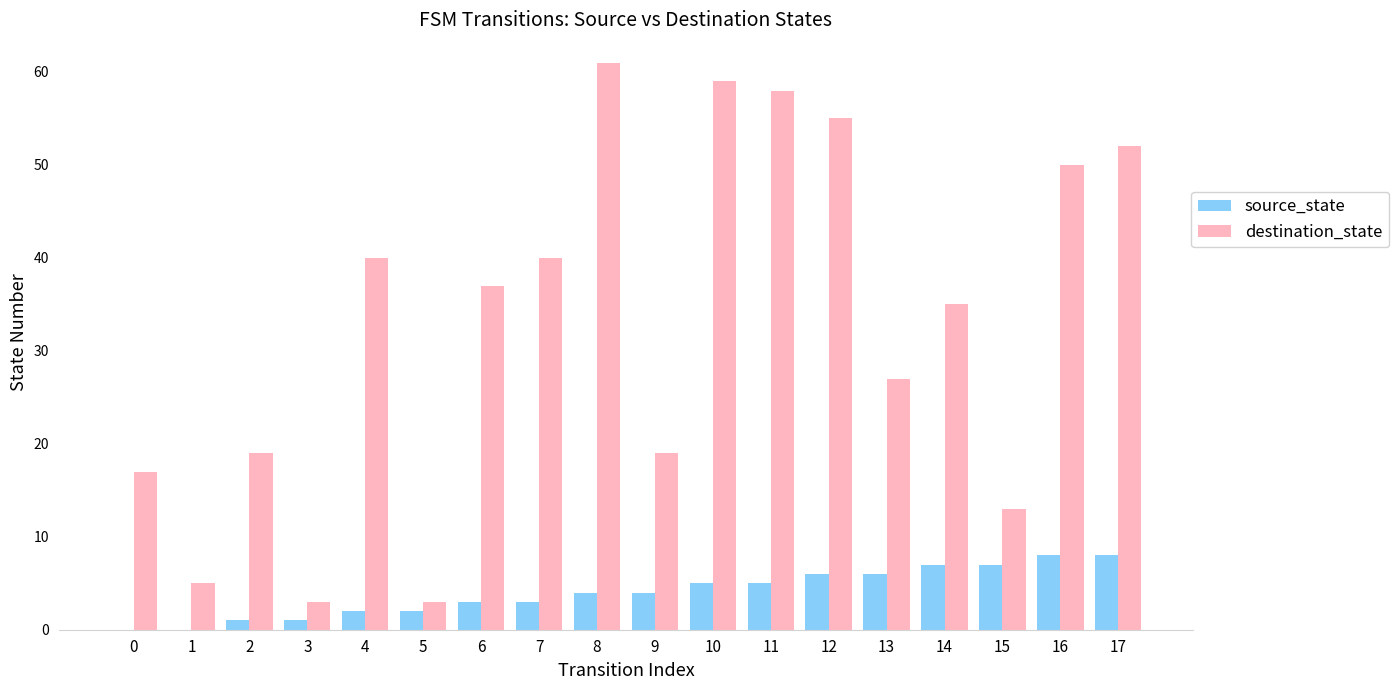

What is the sum of all destination_state values?

593